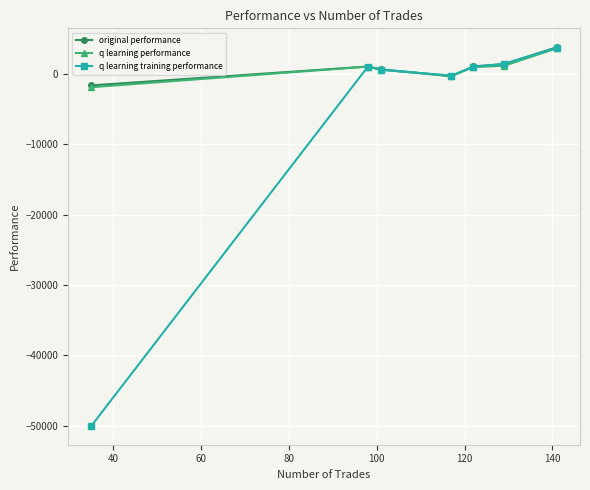

True or false: original performance has more than 2 points higher than both neighbors.

False